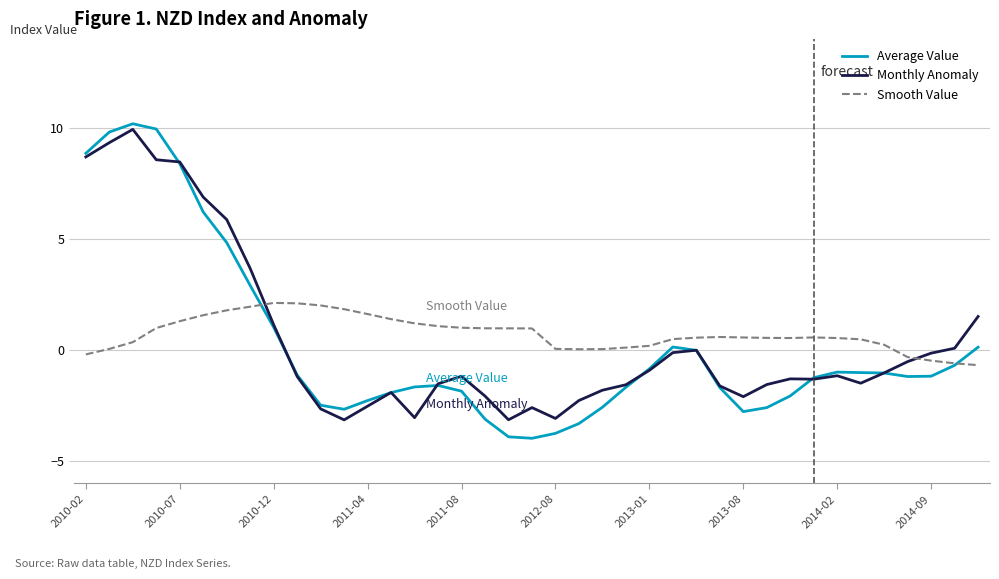

Which series has the largest range (max minus min)?

Average Value